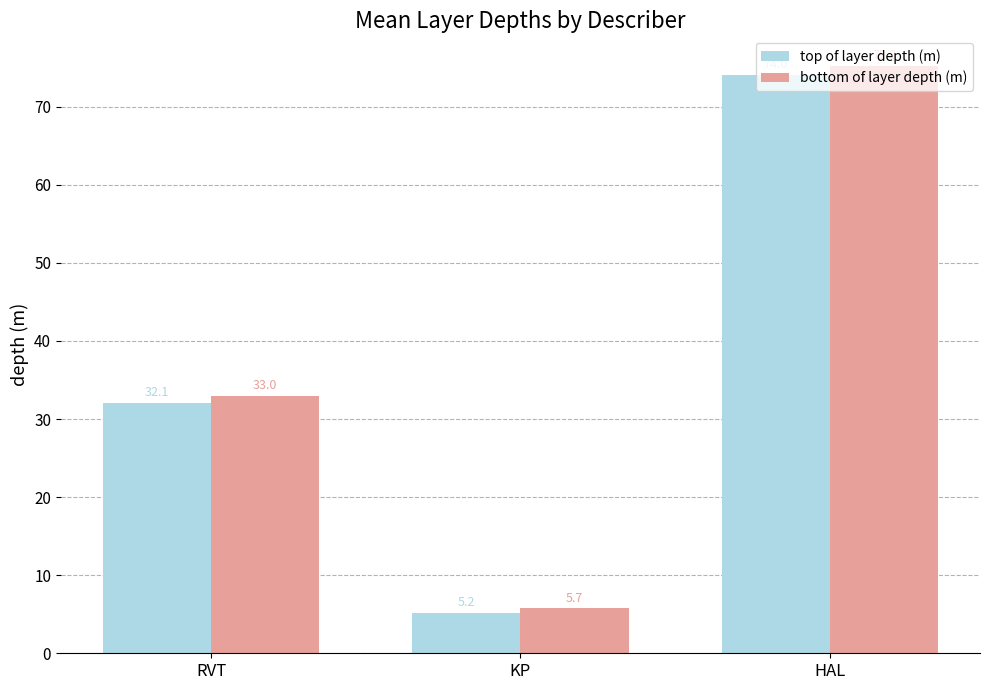

The bottom of layer depth (m) series shows 9.7 at KP. True or false?

False